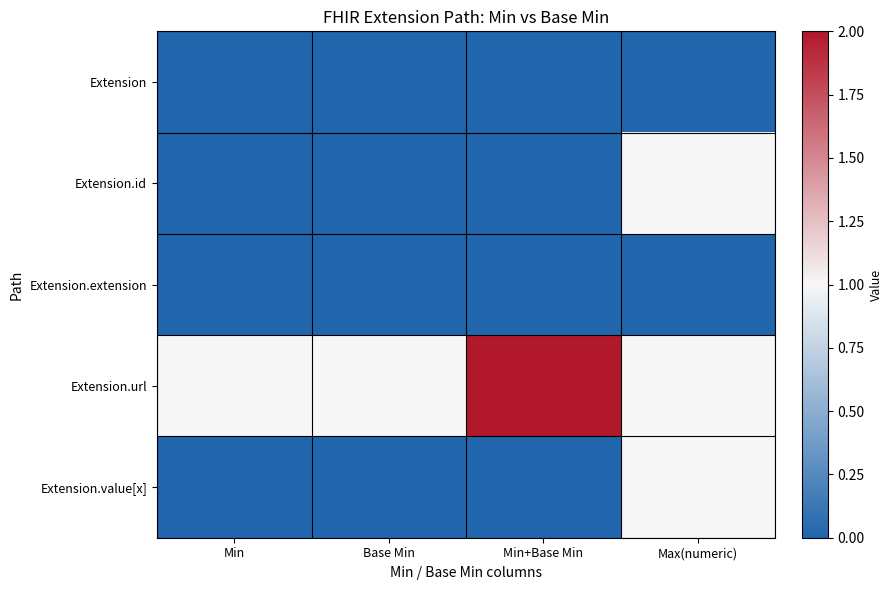

List the series in order of their peak value, highest first.

Extension.url, Extension.id, Extension.value[x], Extension, Extension.extension